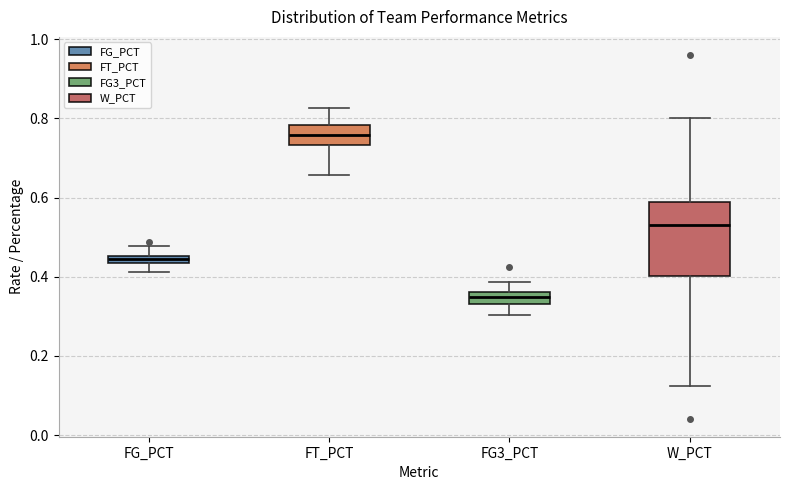

Where does the upper whisker of the box for W_PCT end on the y-axis? The values are not printed on the chart, so give them approximately, as read against the axis.

0.80